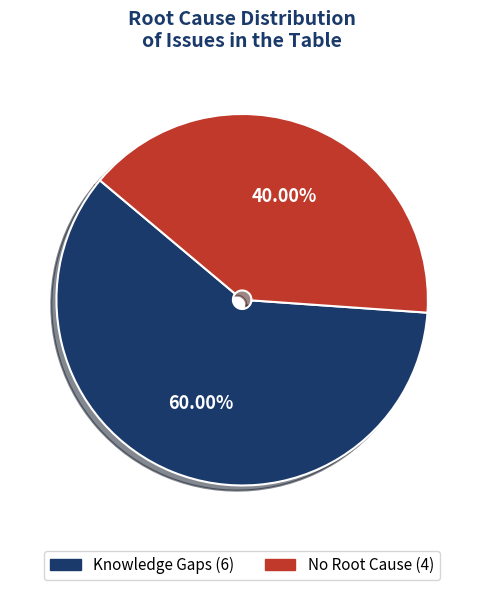

Does any single category account for the majority?

Yes